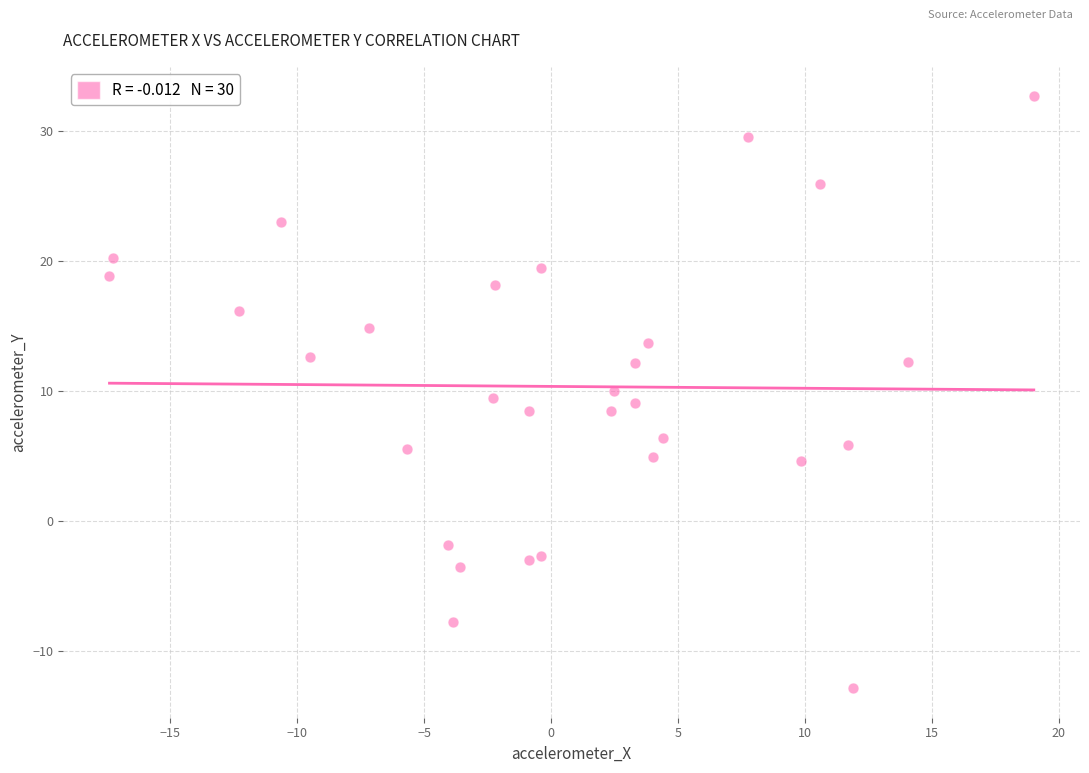

What is the range of X values (max minus min)?

36.4